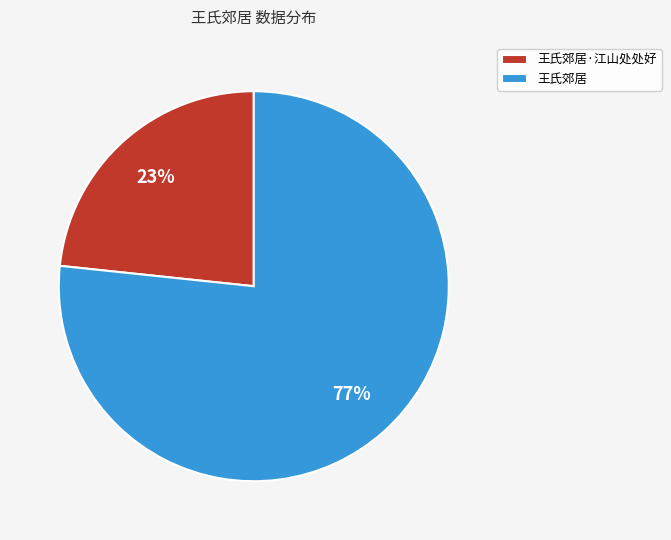

Is the sum of 王氏郊居·江山处处好 and 王氏郊居 greater than half?

Yes